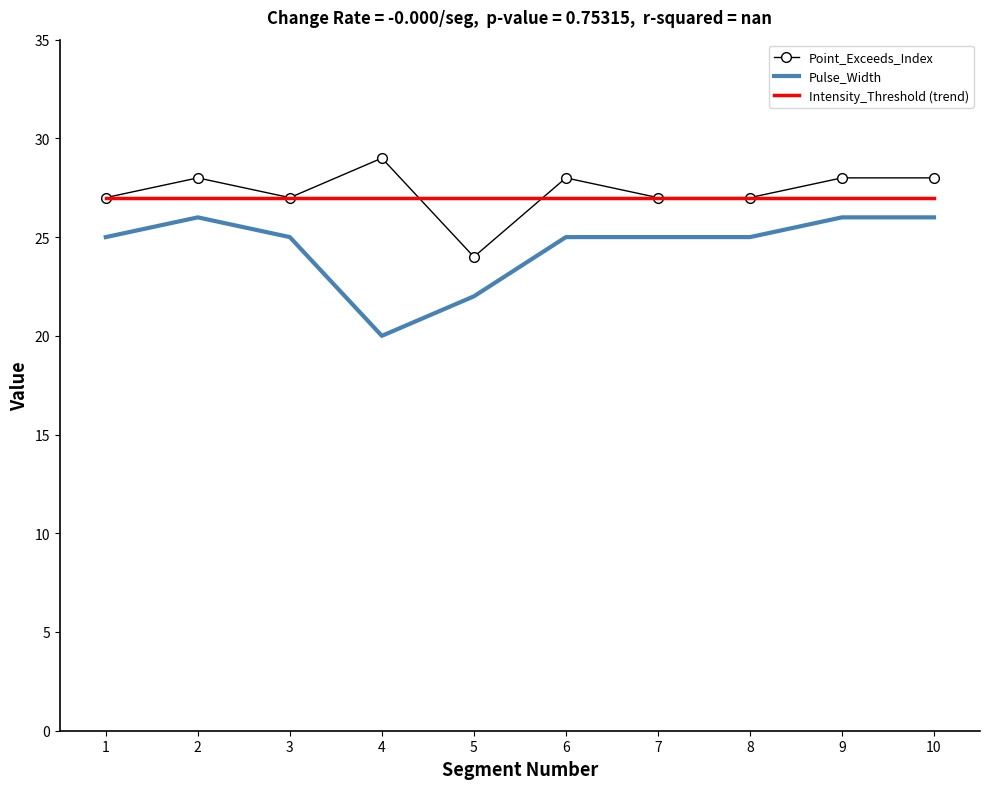

What are all the series names shown in the legend?

Point_Exceeds_Index, Pulse_Width, Intensity_Threshold (trend)